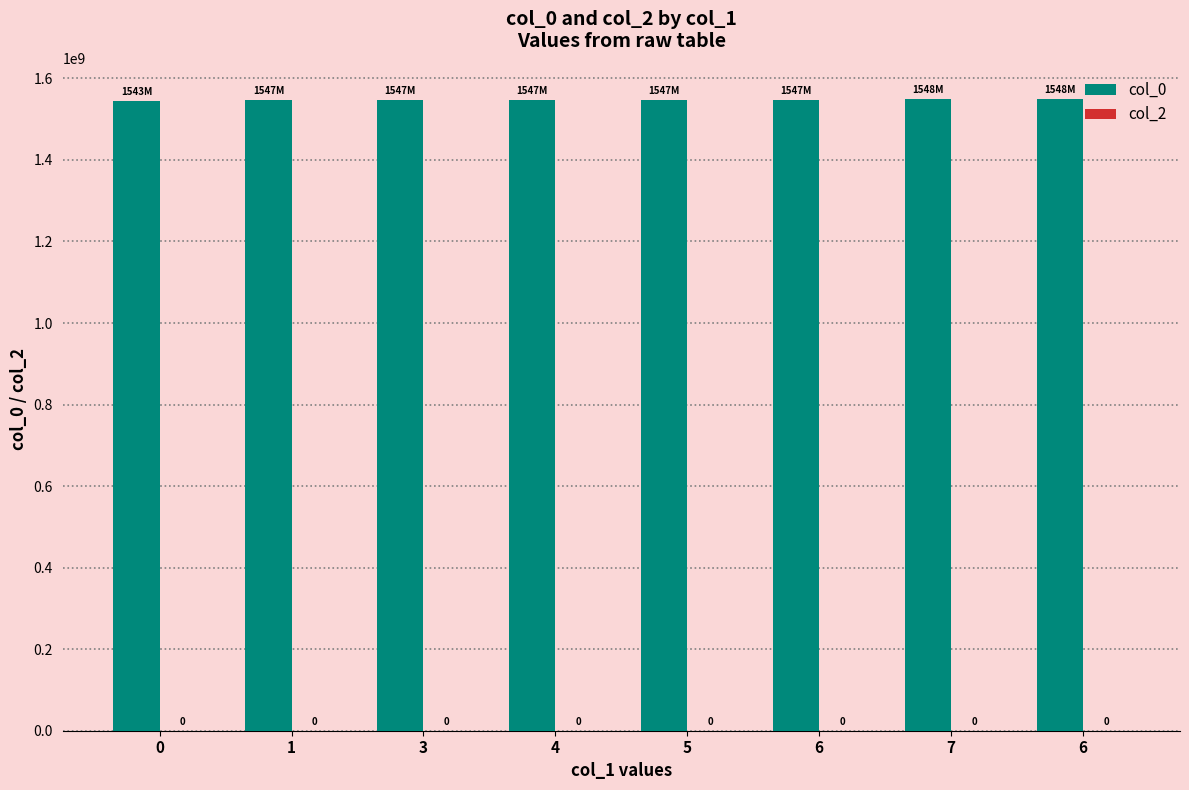

How many bars are there in total?

8